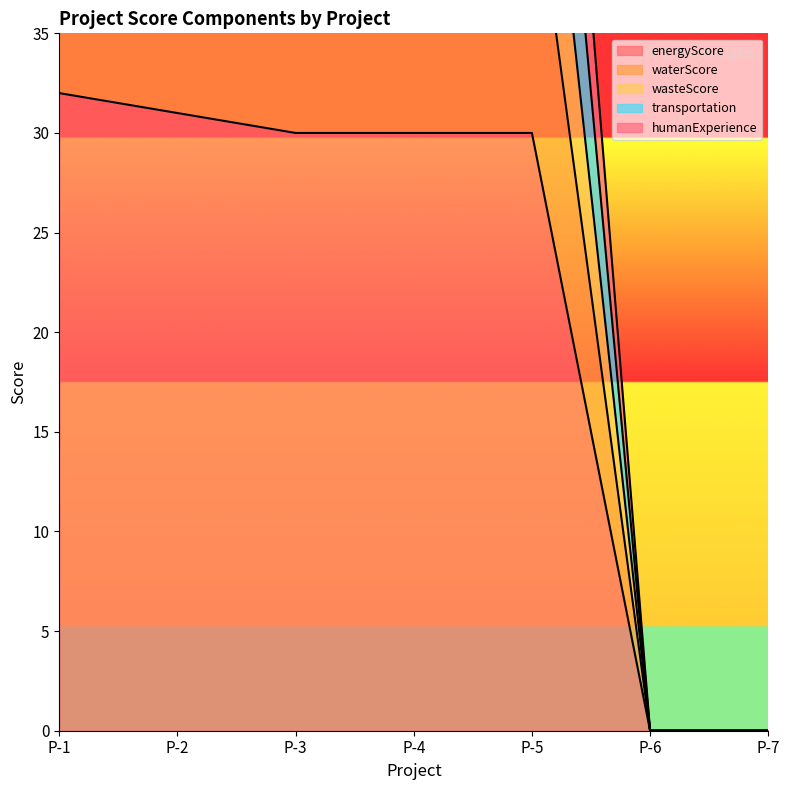

What is the approximate value of waterScore at P-1, to the nearest 5?

60